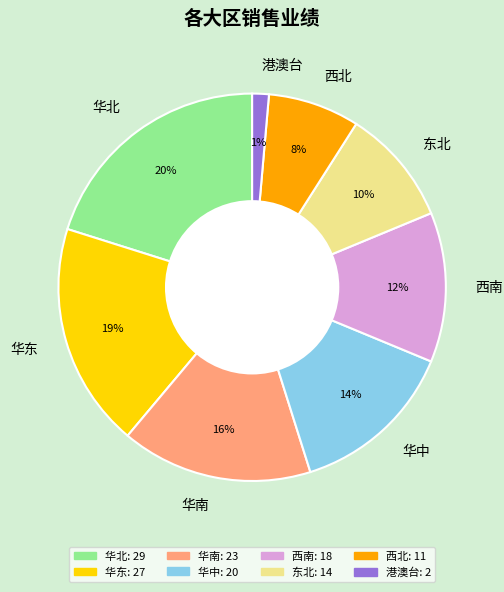

To the nearest percent, what is the difference between the largest and smallest slice percentages?

19%